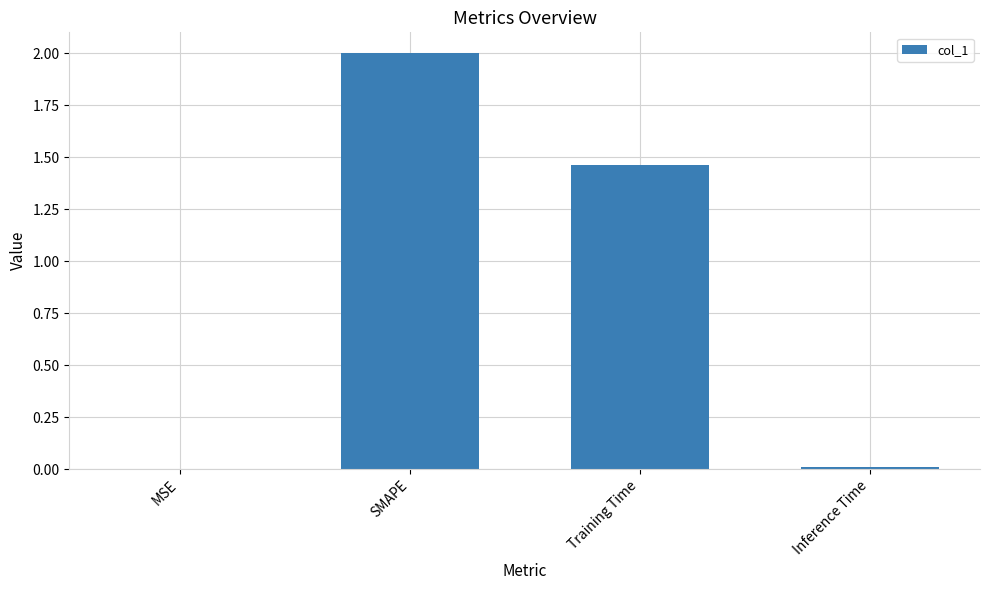

What is the sum of all values?

3.5